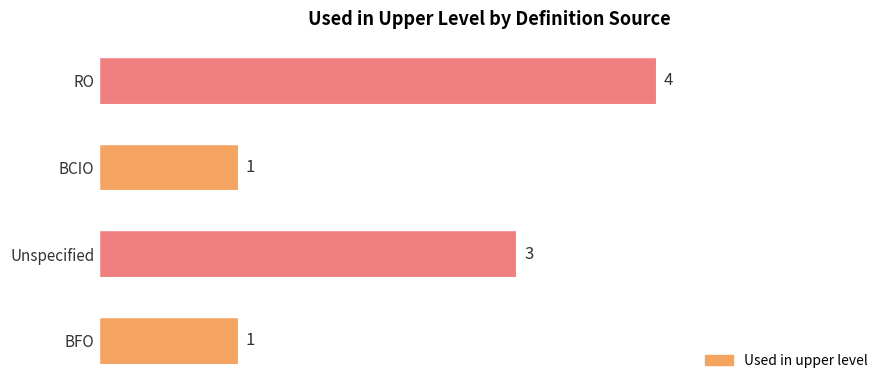

The chart shows a value of 5 at Unspecified. True or false?

False